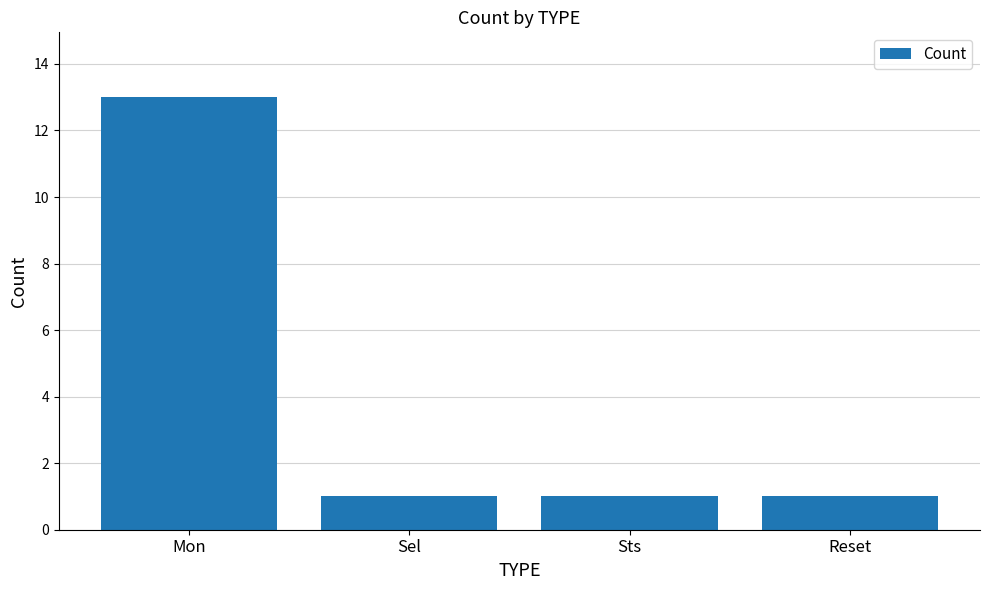

How many values are between 1 and 13?

4